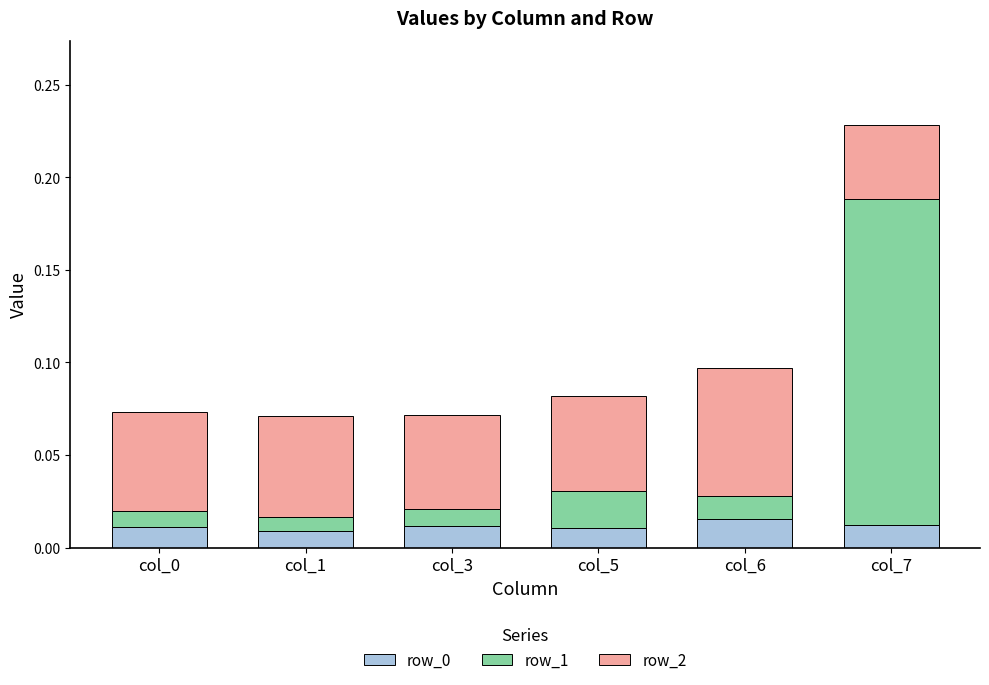

At which category is the sum across all series the highest?

col_7